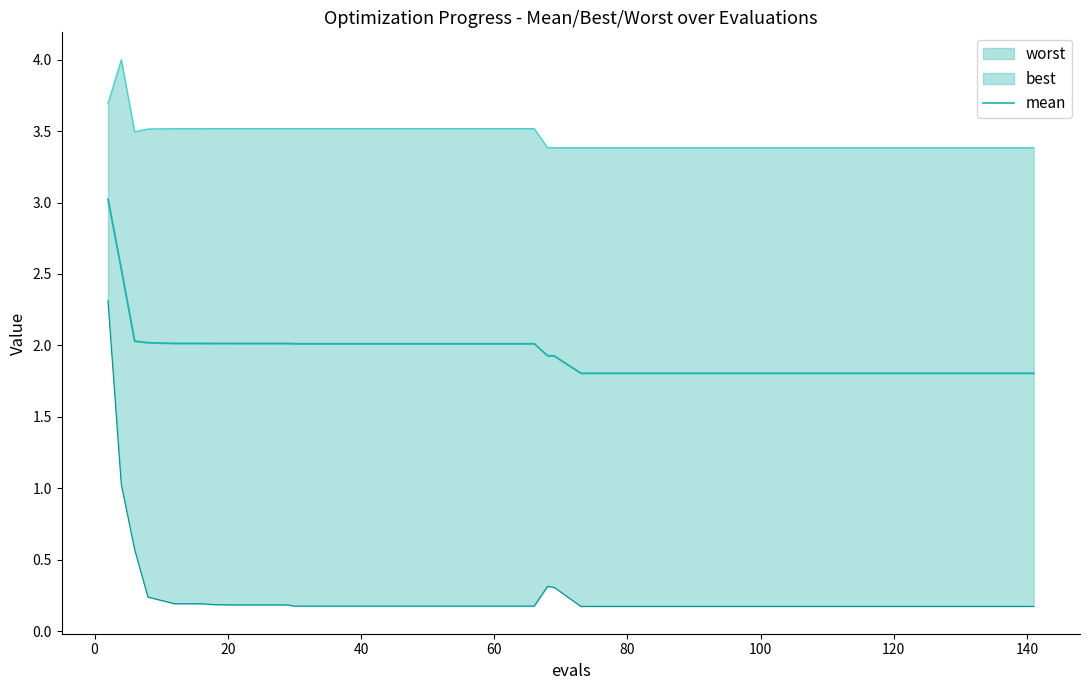

Does the chart have visible grid lines?

No